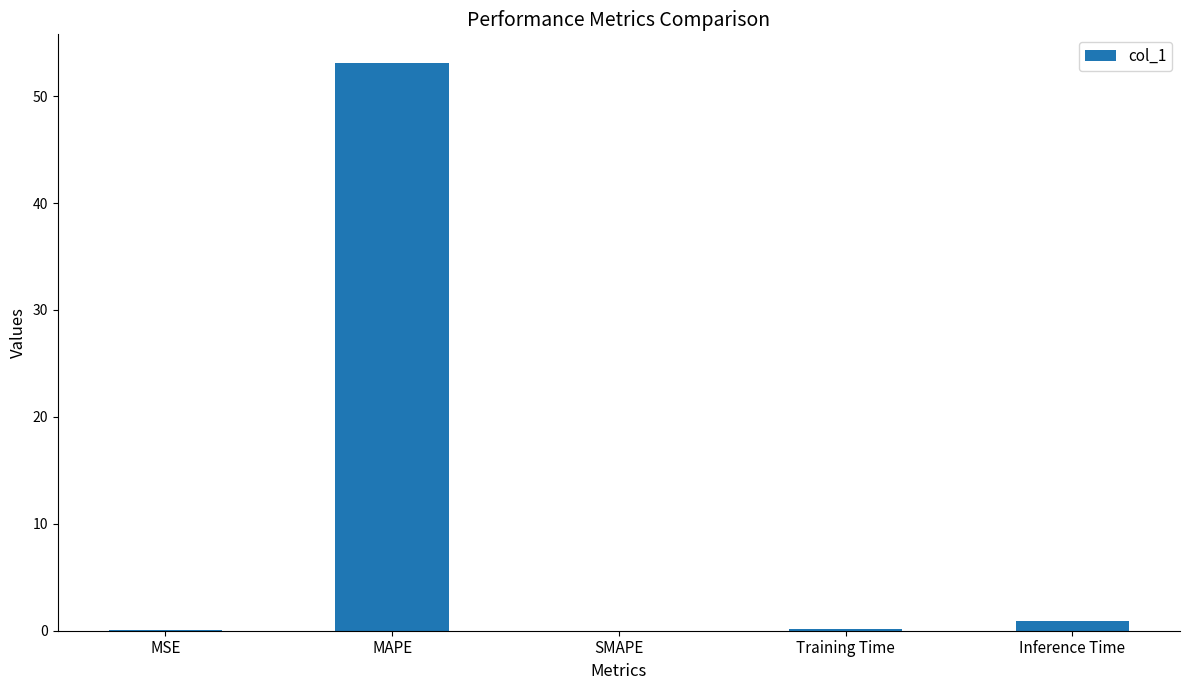

Between Training Time and MAPE, which is larger?

MAPE